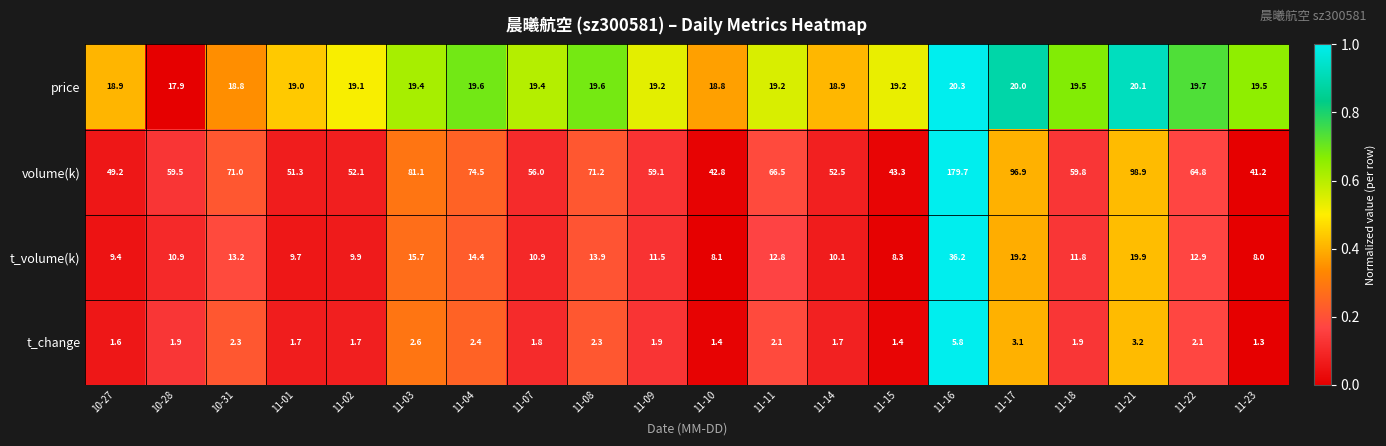

What is the difference between the maximum and minimum values in the volume(k) series?

138.5